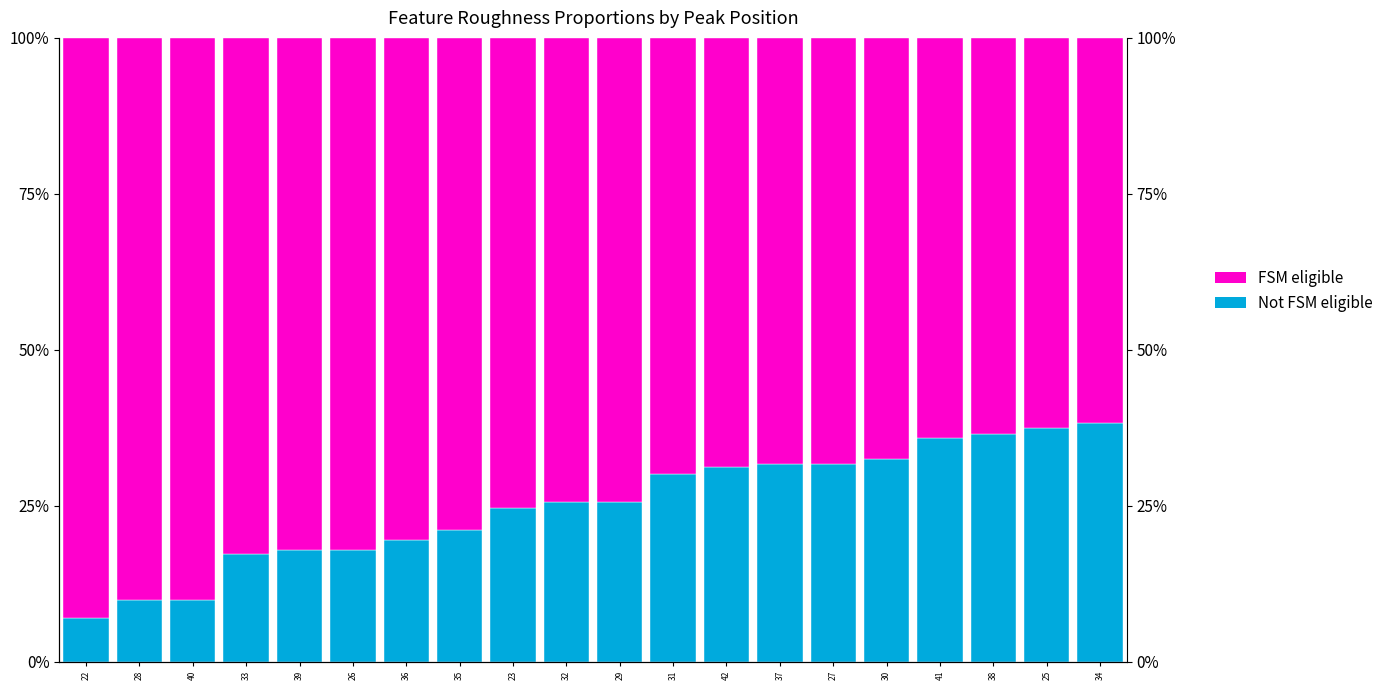

Which series has the largest total across all categories?

FSM eligible